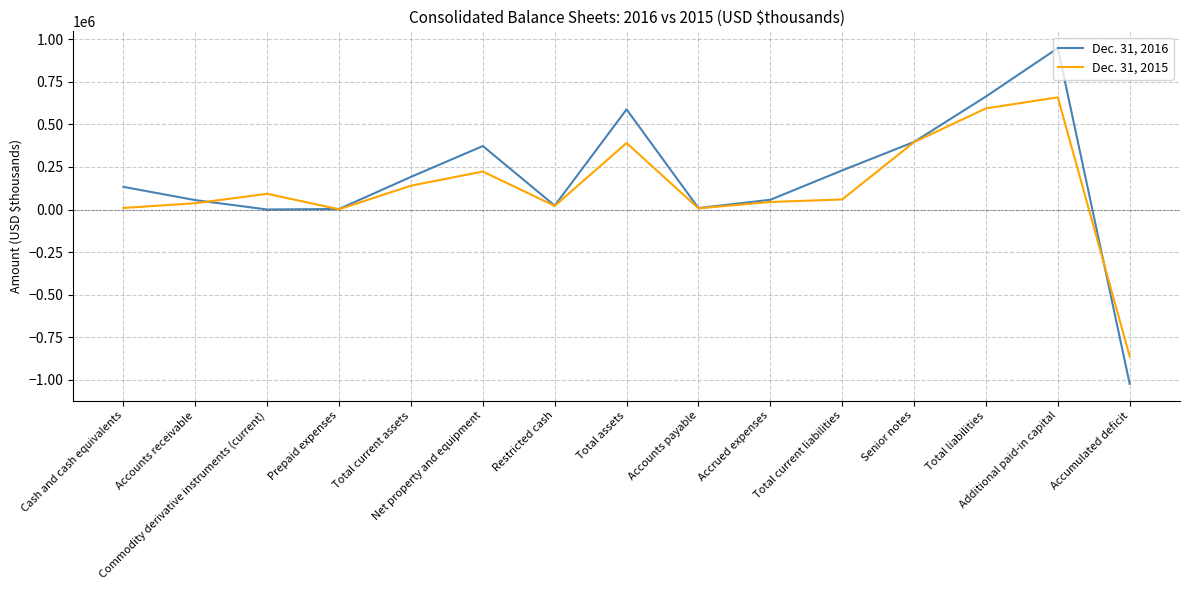

What are all the series names shown in the legend?

Dec. 31, 2016, Dec. 31, 2015